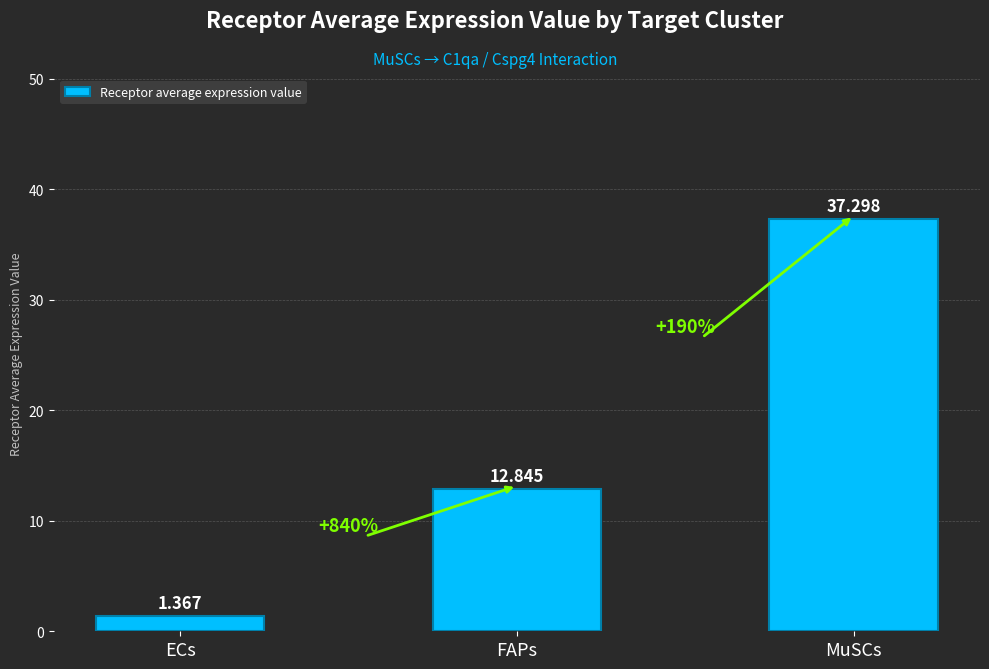

Rank the categories by value from highest to lowest.

MuSCs, FAPs, ECs